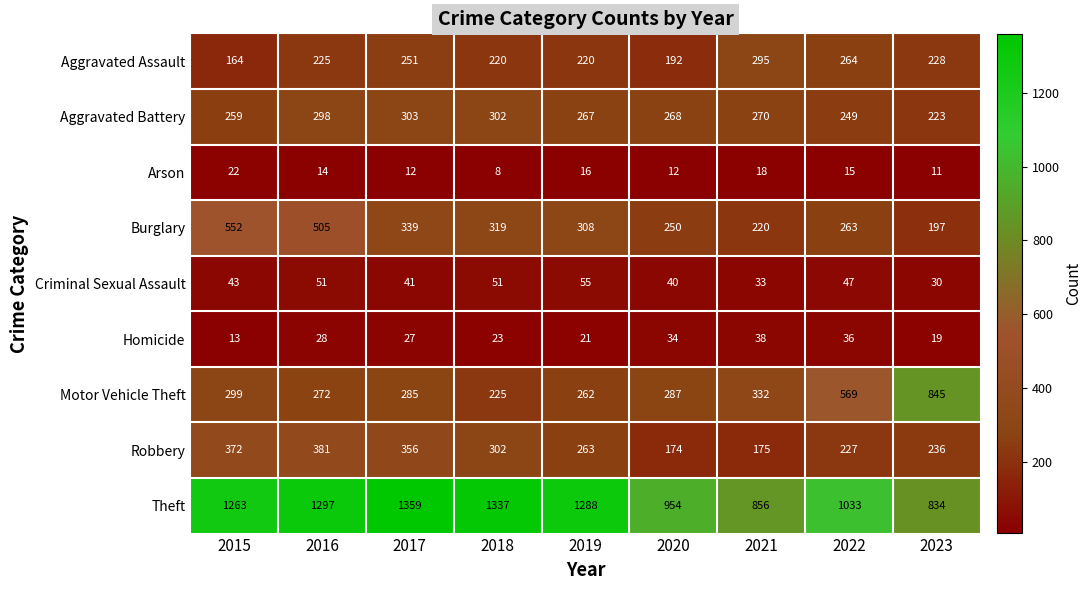

Which series has the largest range (max minus min)?

Motor Vehicle Theft